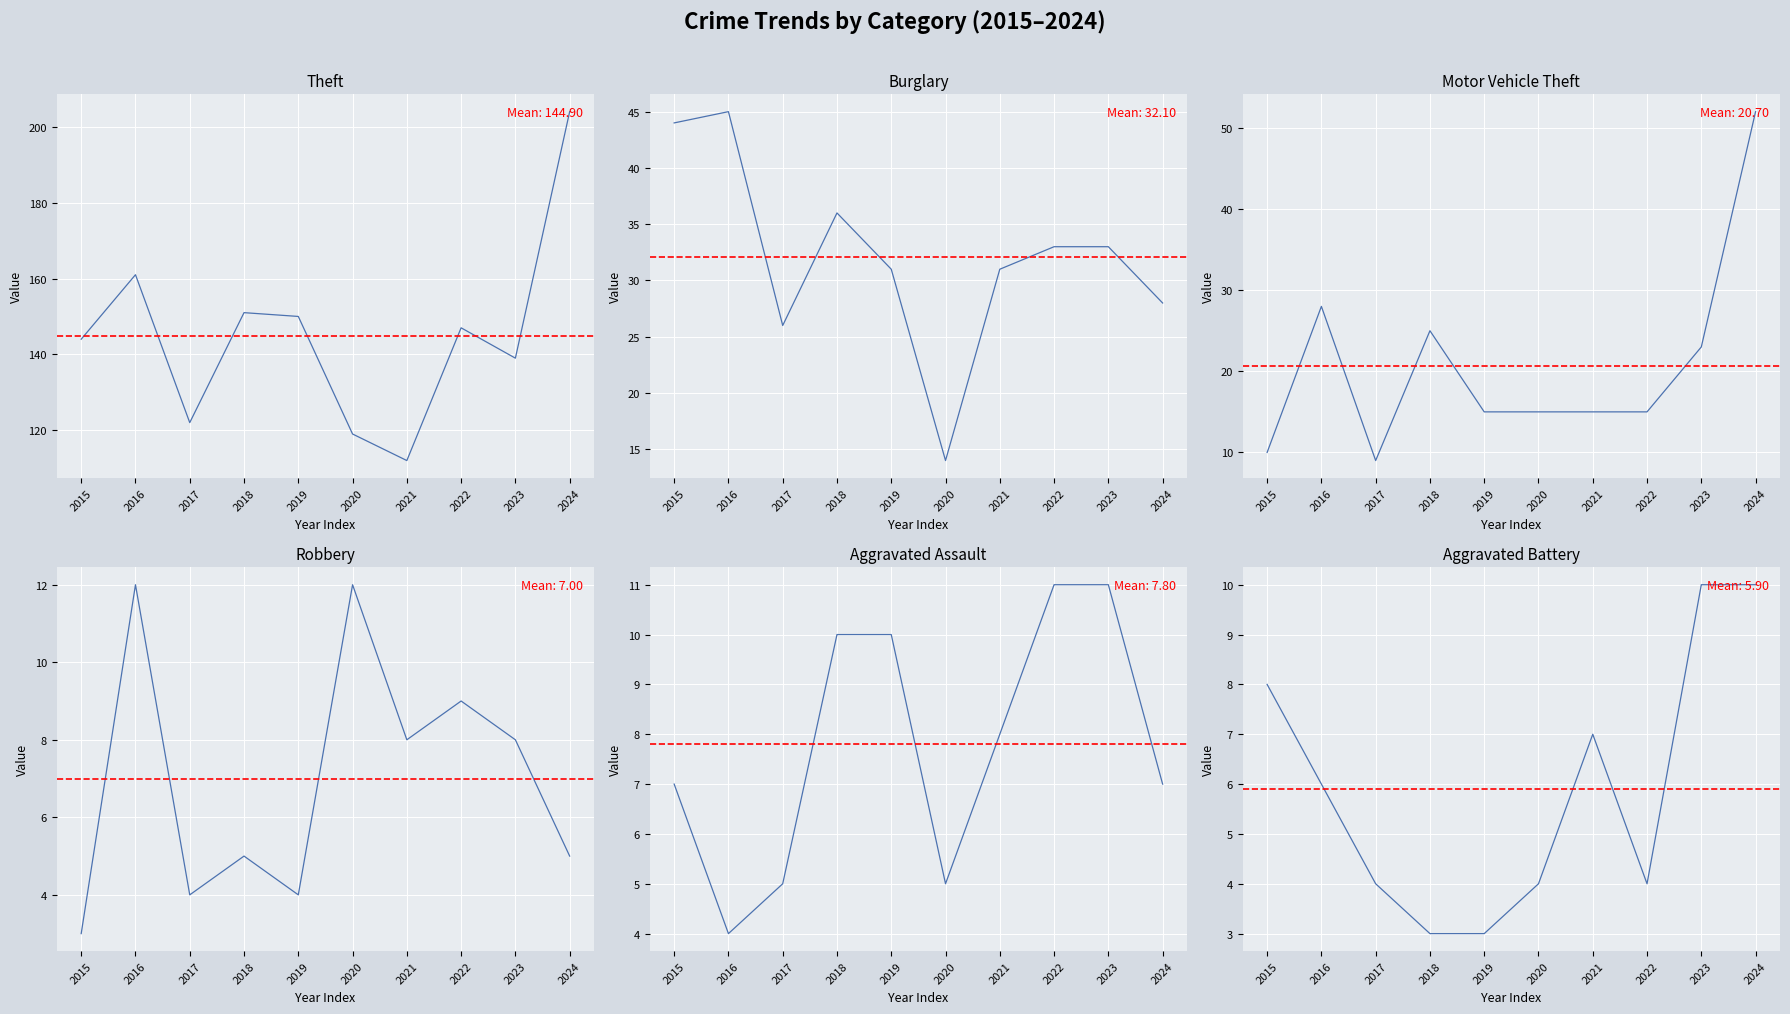

Where does the Robbery series first go above 8?

2016